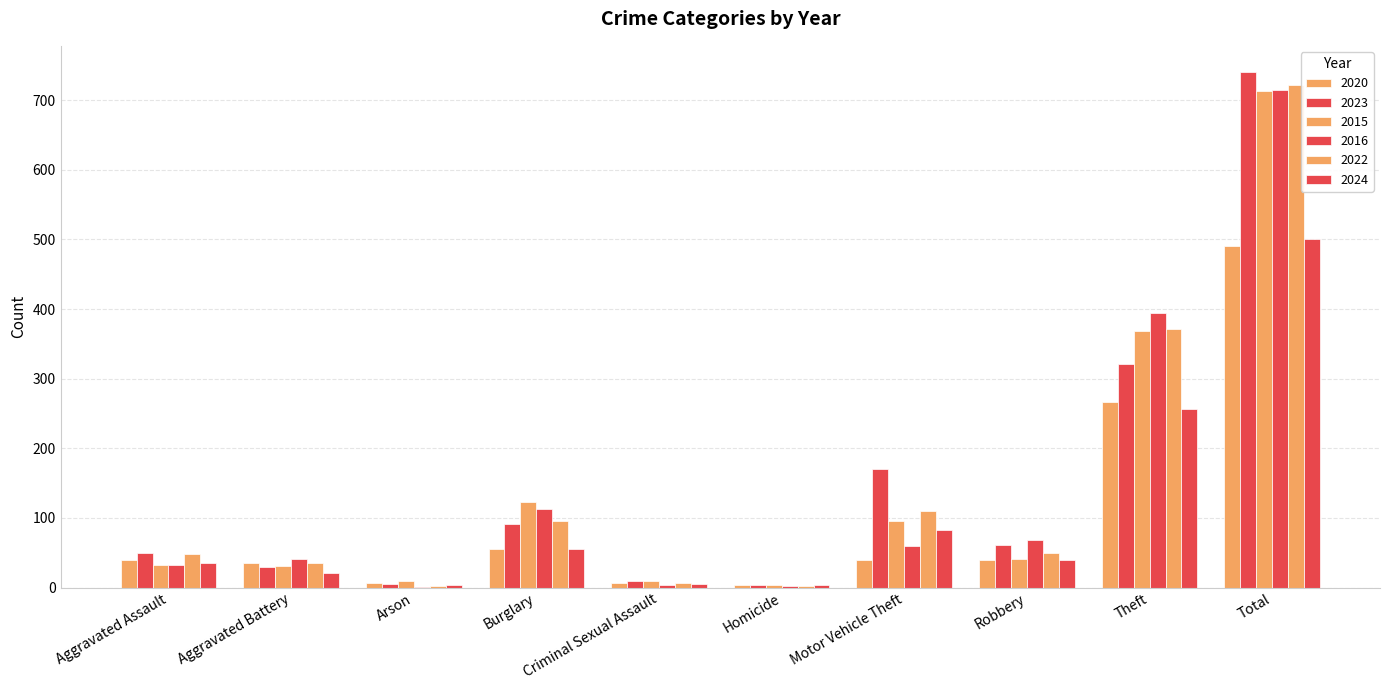

How many data points does each series have?

10